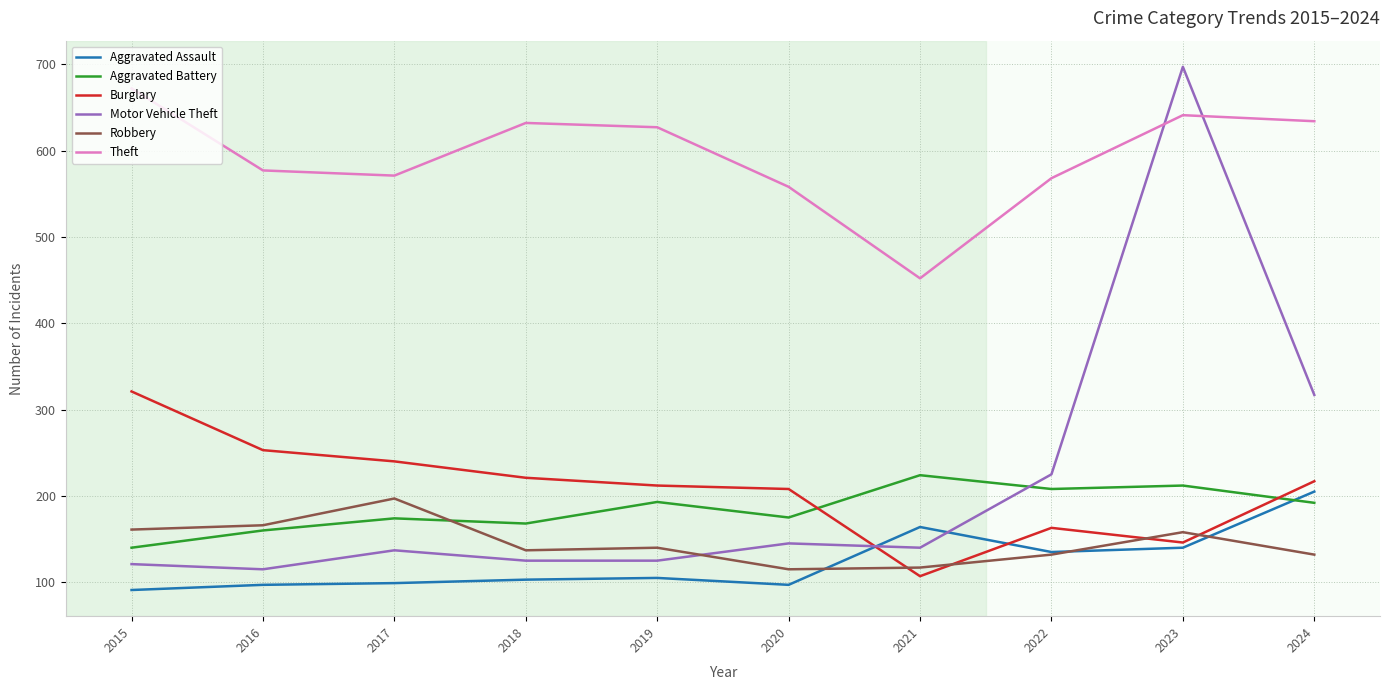

True or false: Aggravated Battery has a value of 193 at 2019.

True